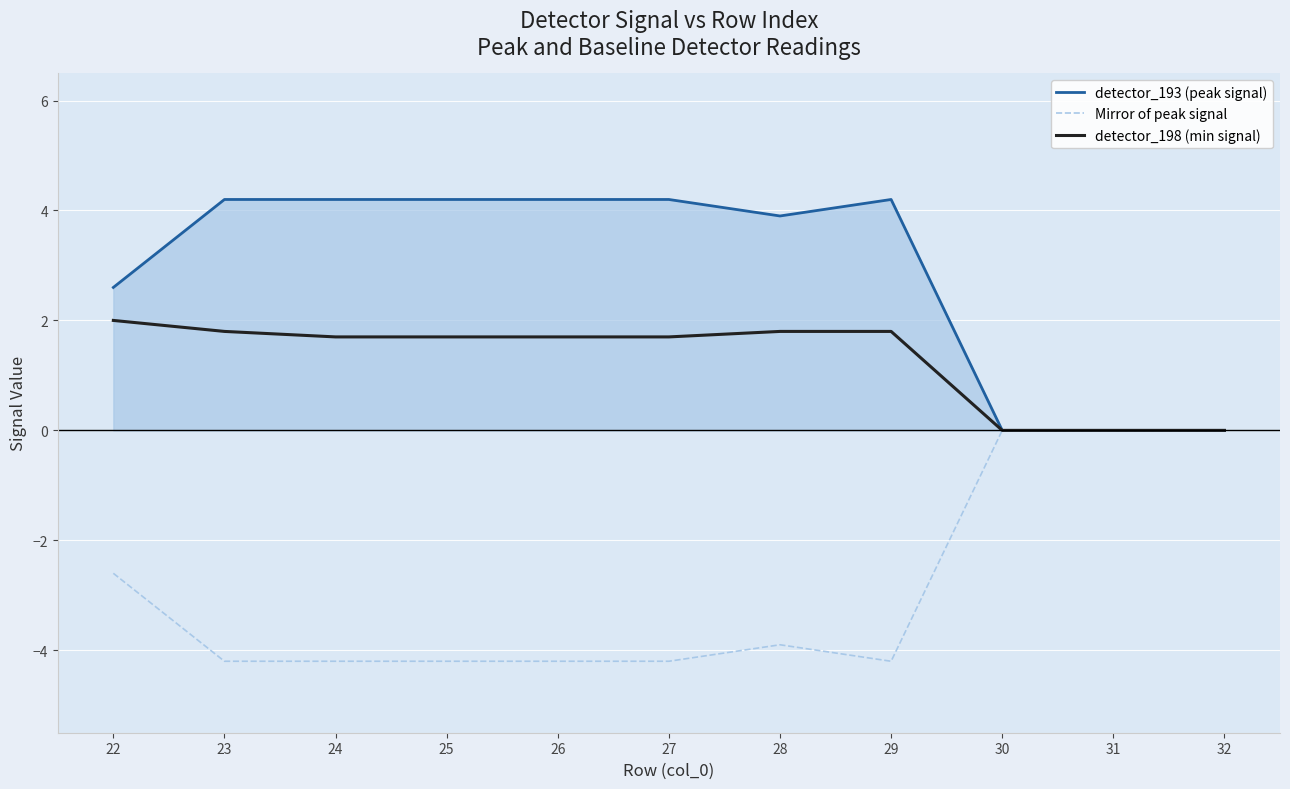

What is the lowest value of the Mirror of peak signal series?

-4.2